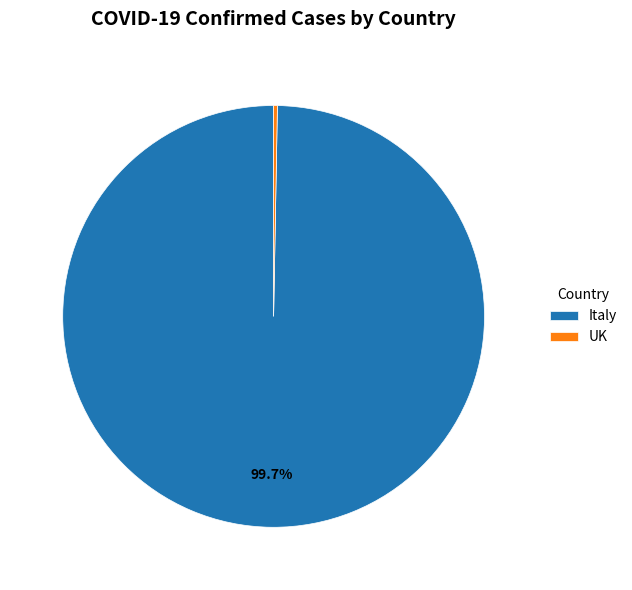

To the nearest percent, what percentage of the pie is UK?

0%